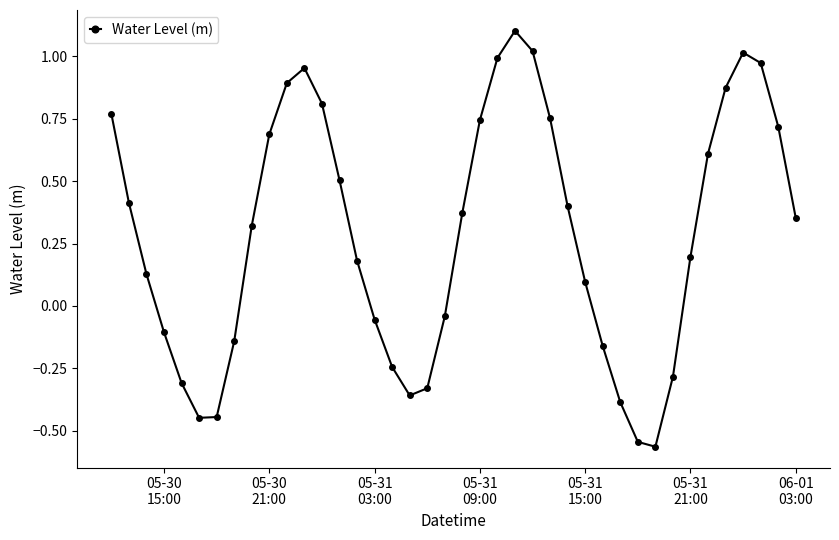

What is the difference between the maximum and minimum values?

1.7